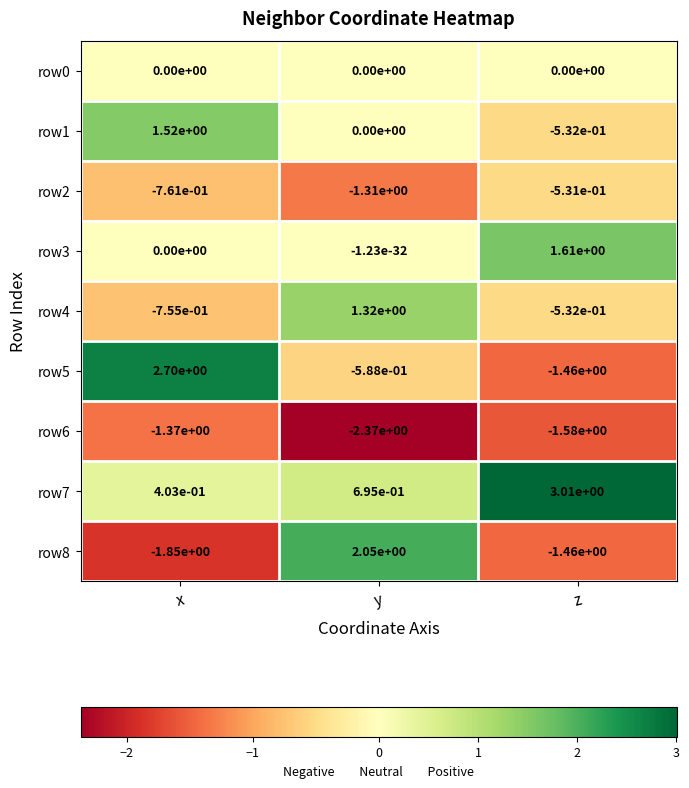

How many data points in row8 are above -1?

1